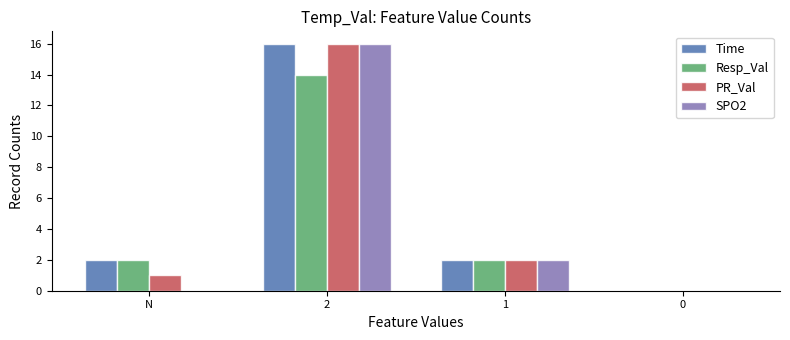

What is the total value across all series at 1?

8